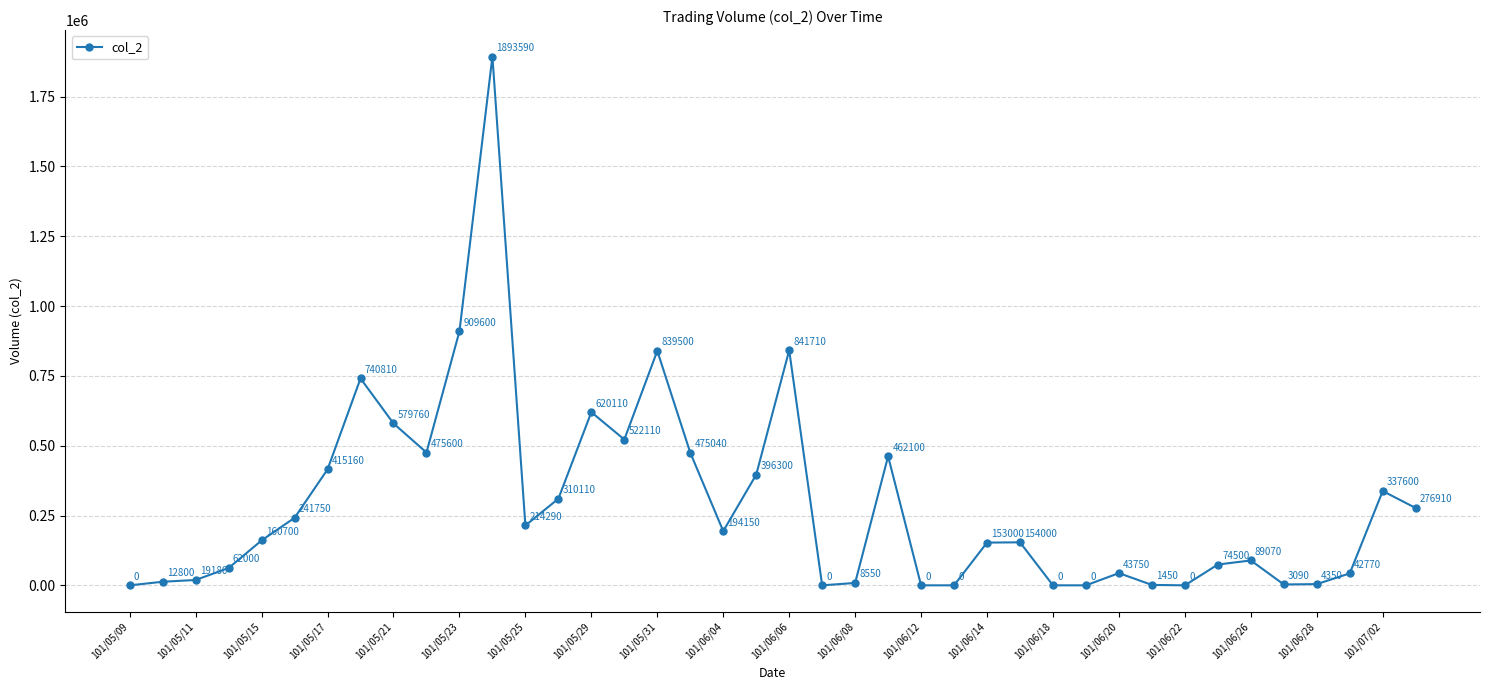

Reading left to right, transcribe all the data shown in this chart.

0	12800	19180	62000	160700	241750	415160	740810	579760	475600	909600	1893590	214290	310110	620110	522110	839500	475040	194150	396300	841710	0	8550	462100	0	0	153000	154000	0	0	43750	1450	0	74500	89070	3090	4350	42770	337600	276910